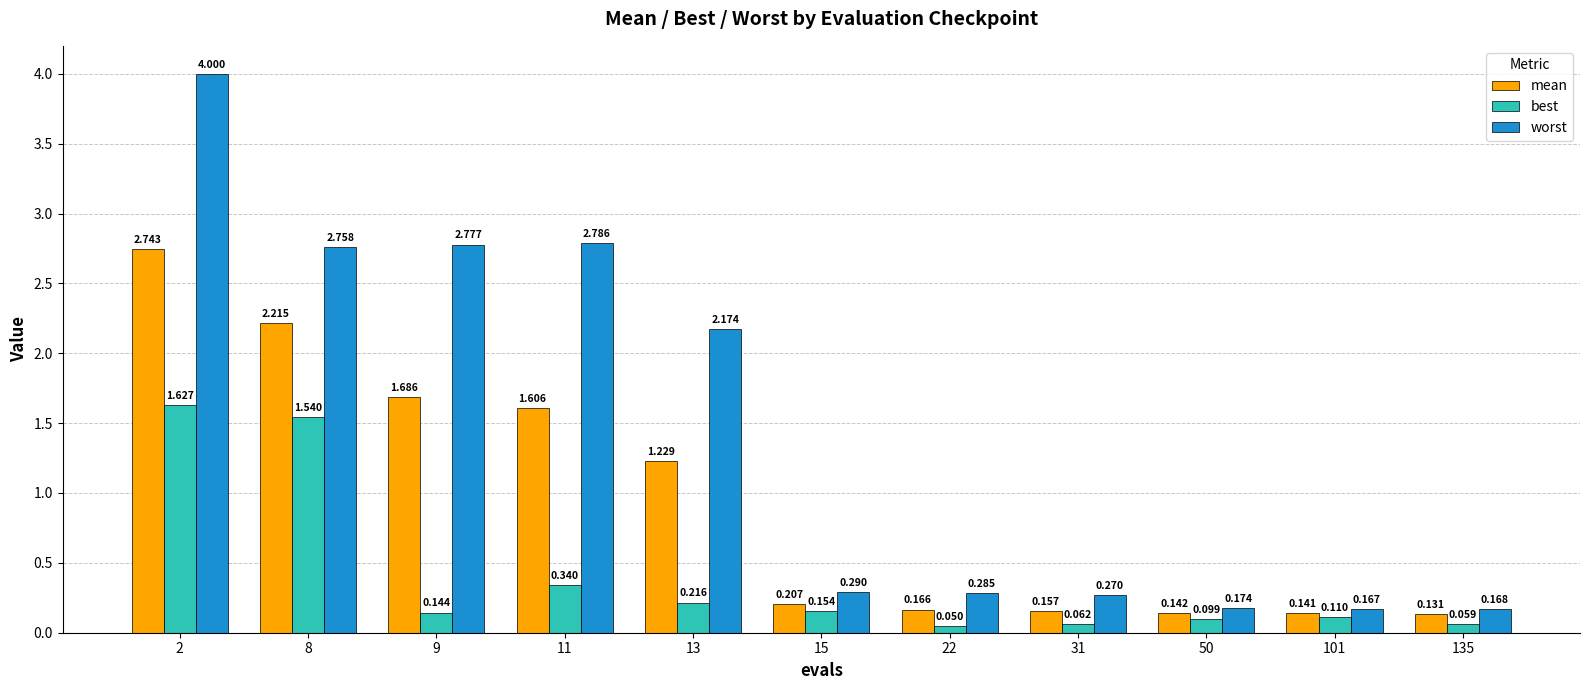

Between 9 and 135, which series saw the biggest shift?

worst